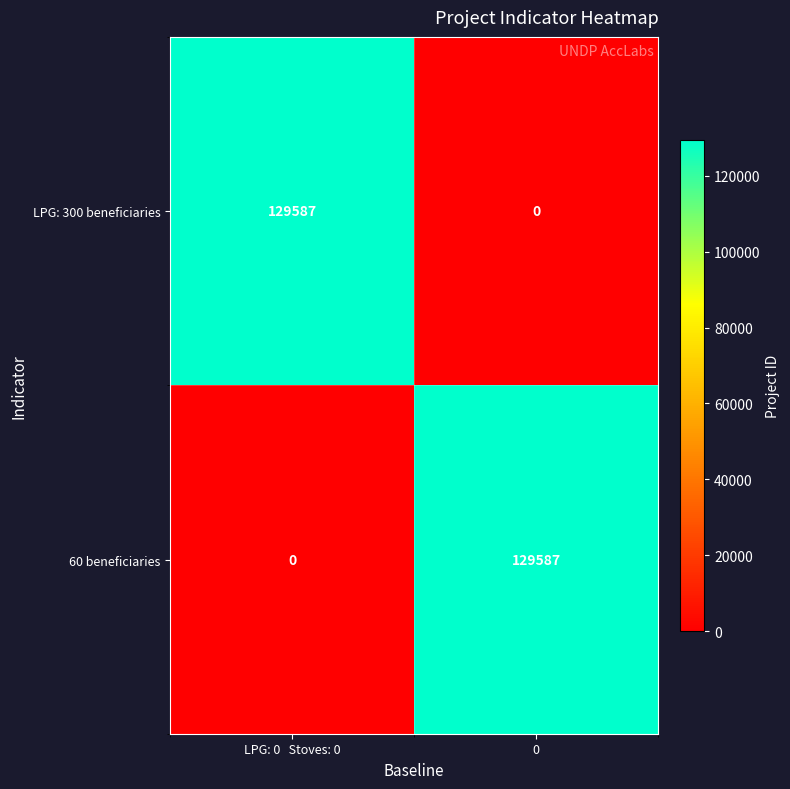

What is the difference between the highest and lowest values at LPG: 0   Stoves: 0?

129587